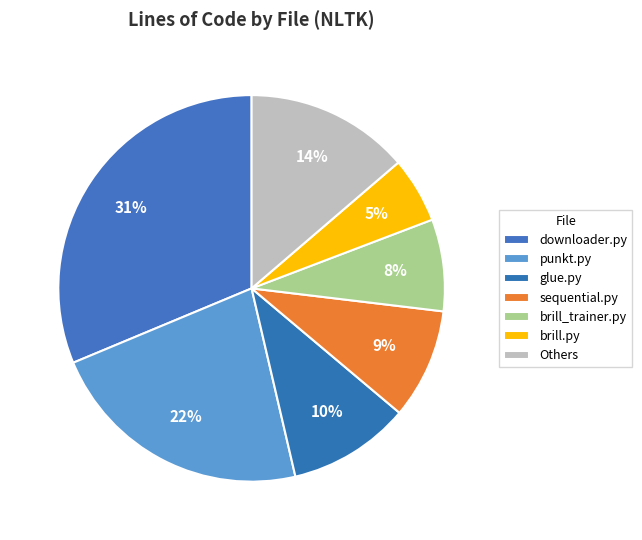

Is it true that brill_trainer.py is 1% of the pie?

False